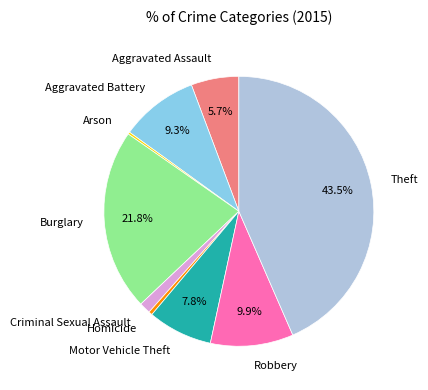

Combined, do Robbery and Aggravated Assault account for over 50%?

No